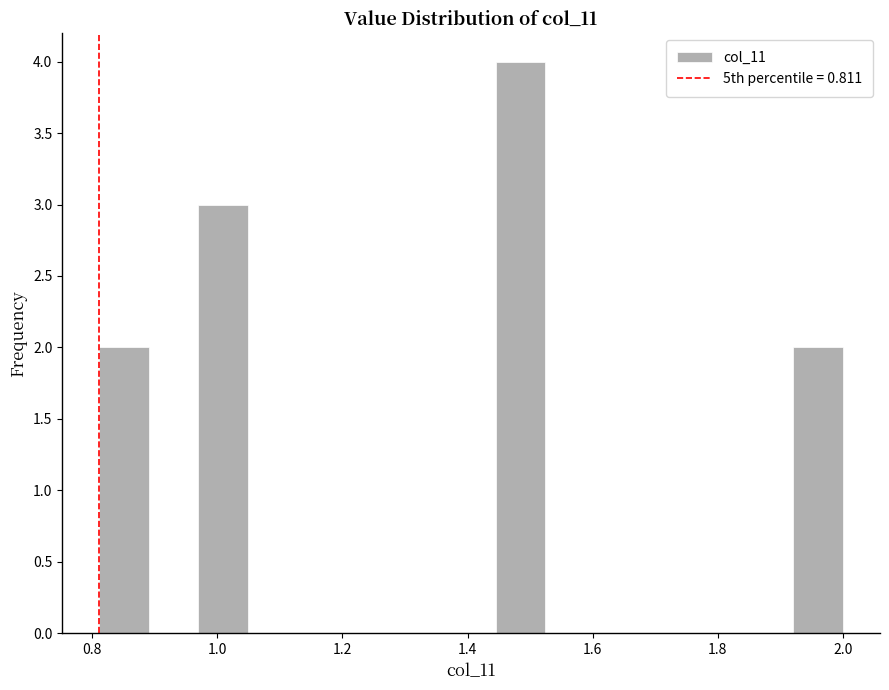

Read against the x-axis, roughly where is the centre of the tallest bar?

1.48